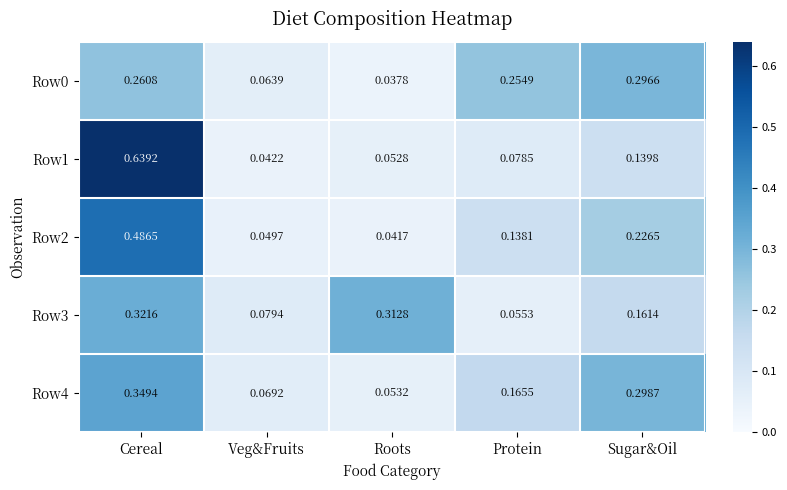

Rank the categories by Row2 value from highest to lowest.

Cereal, Sugar&Oil, Protein, Veg&Fruits, Roots